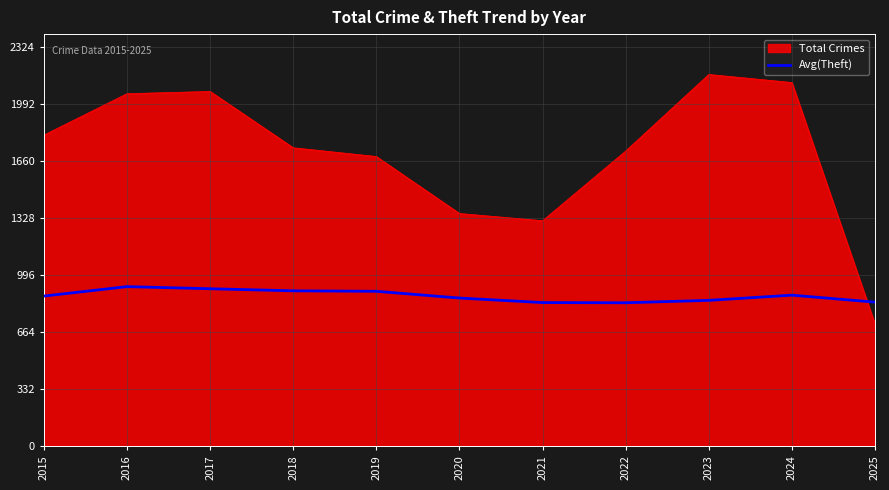

Which category has the lowest value across all series?

2025